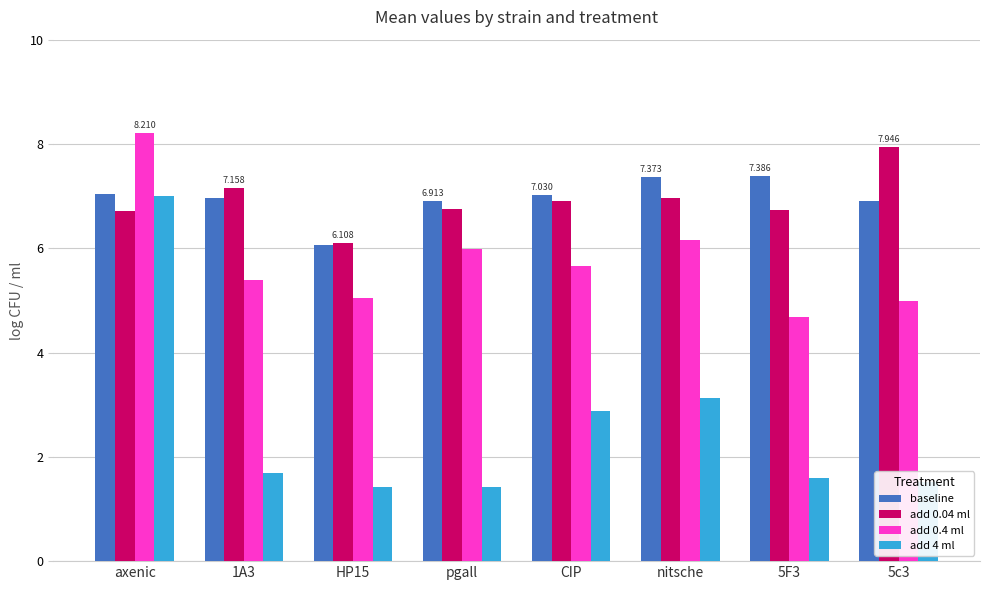

Which category has the highest value across all series?

axenic